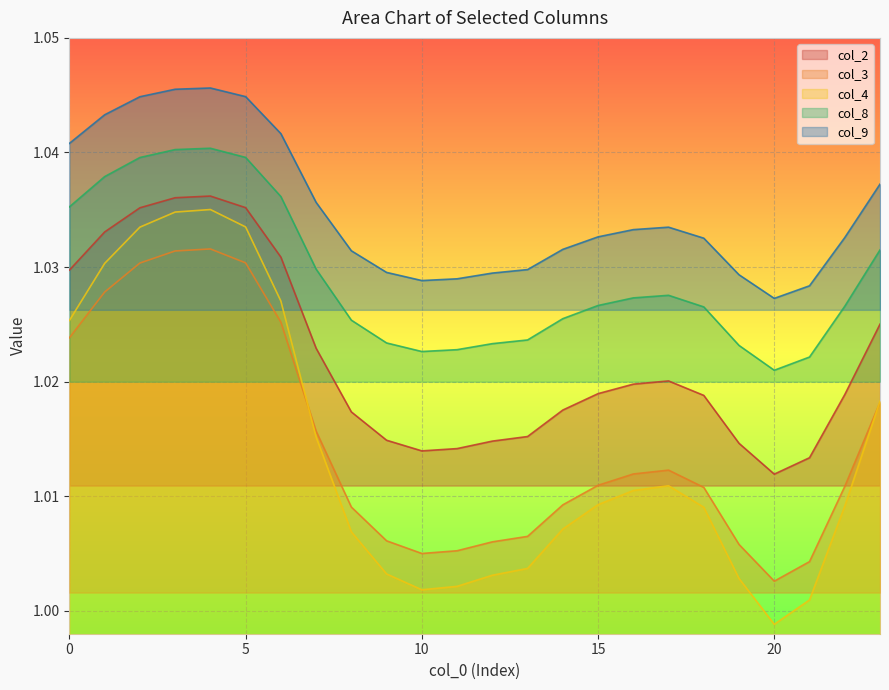

Rank the series by their maximum value, from lowest to highest.

col_3, col_4, col_2, col_8, col_9